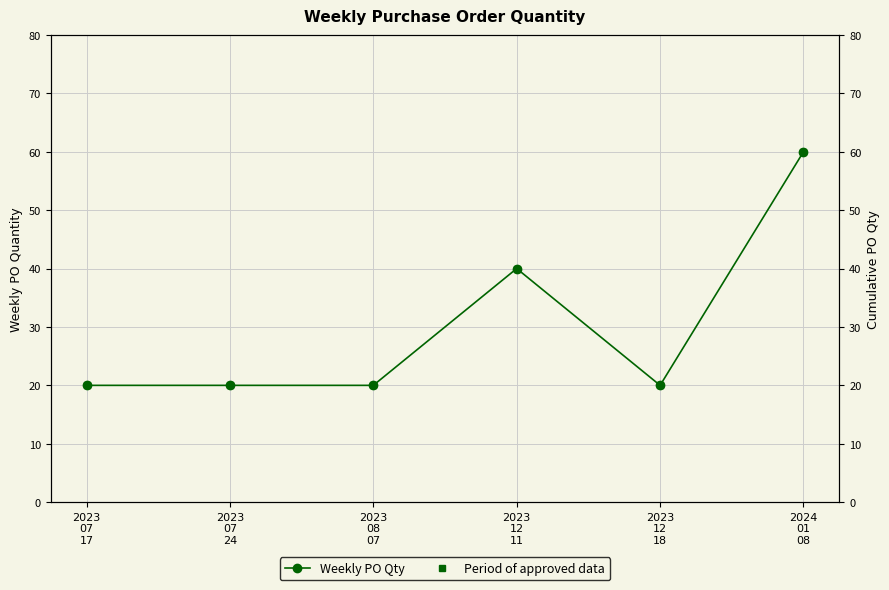

What is the difference between the second highest and second lowest values in the Period of approved data series?

20